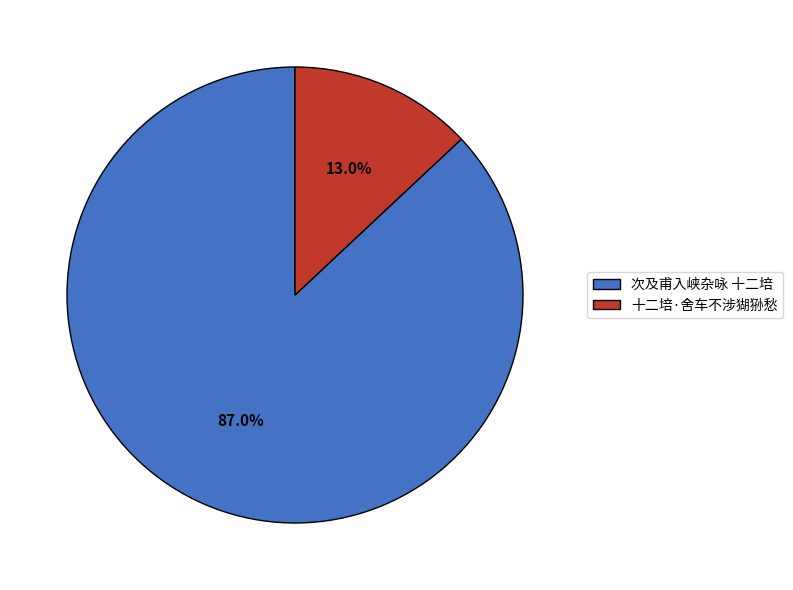

What is the majority slice?

次及甫入峡杂咏 十二培